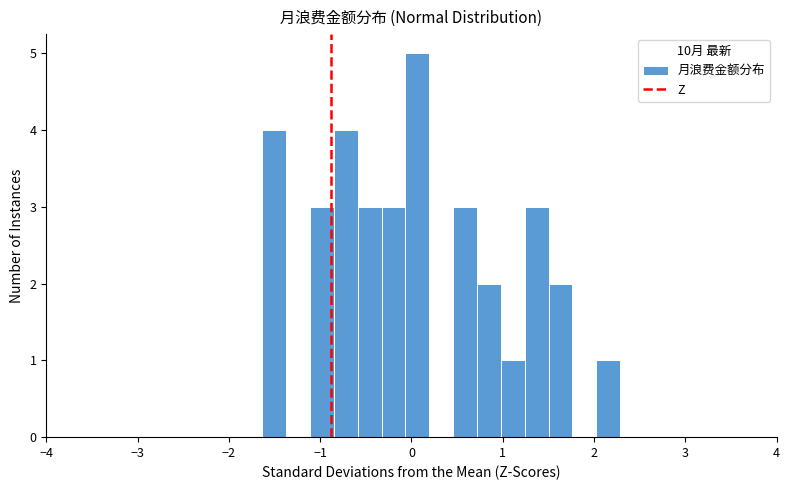

Read against the x-axis, roughly where is the centre of the tallest bar?

0.1